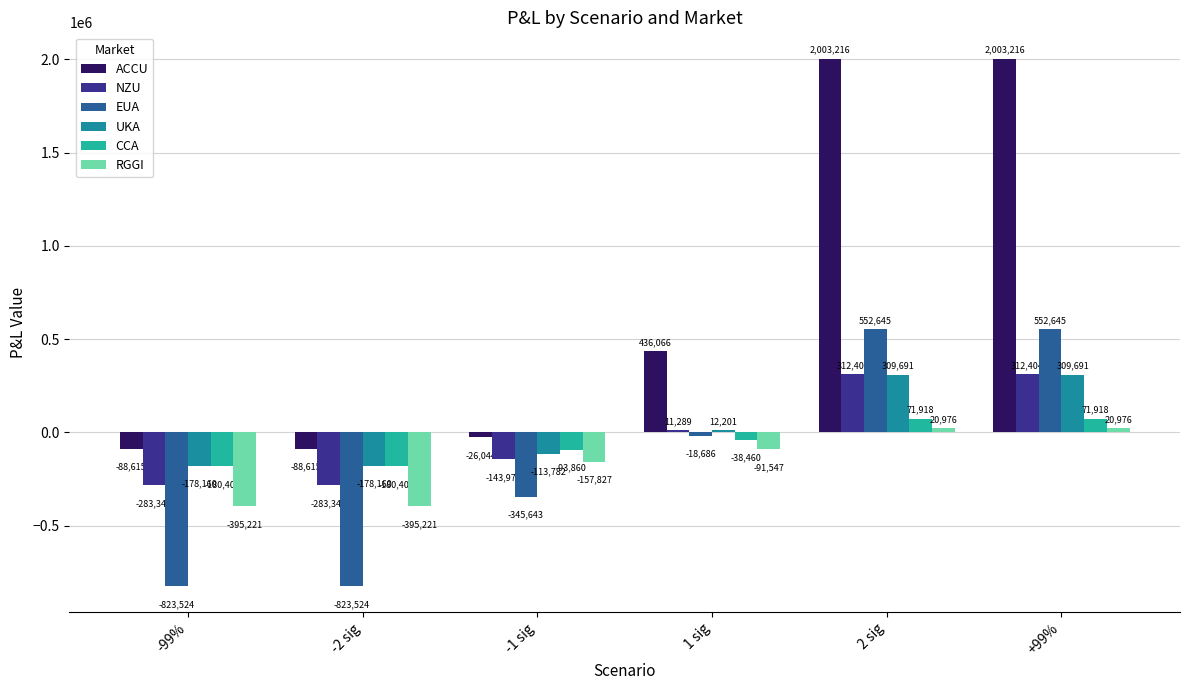

Is it true that ACCU equals -88615.1 at -2 sig?

True